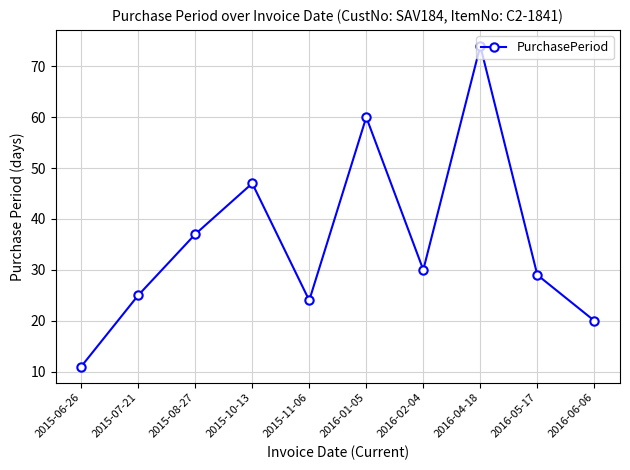

What is the value of the 4th point from the left?

47